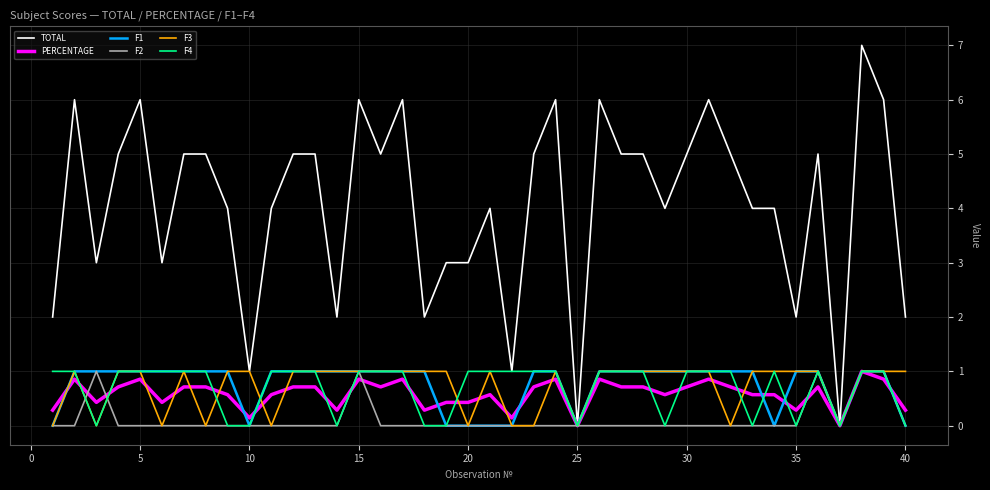

Which series has the largest range (max minus min)?

TOTAL